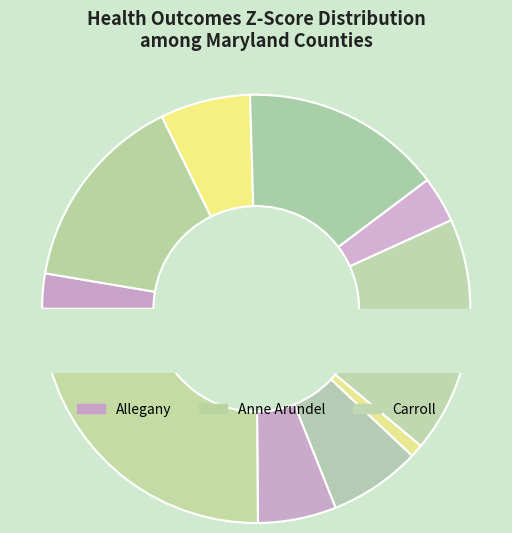

True or false: Anne Arundel accounts for 22% of the total.

False